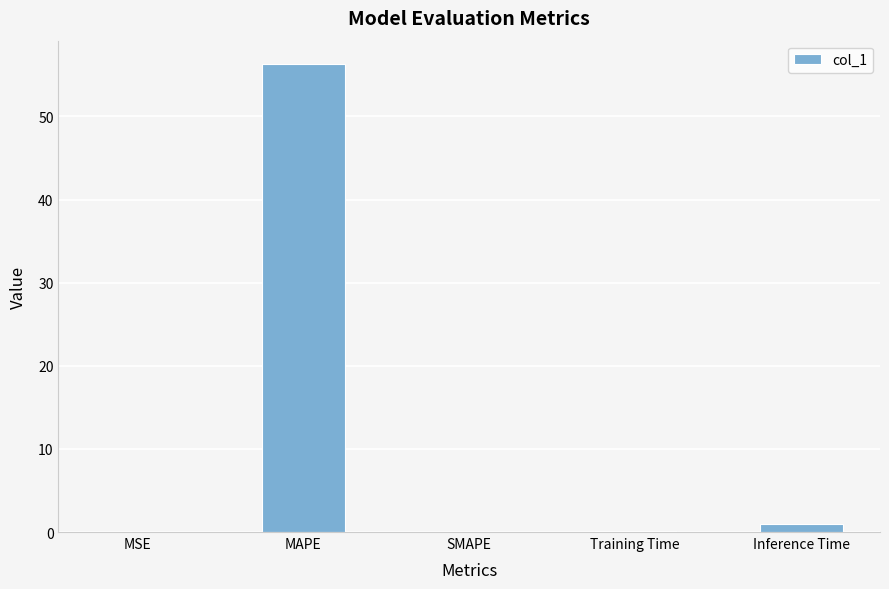

Are the bars horizontal?

No